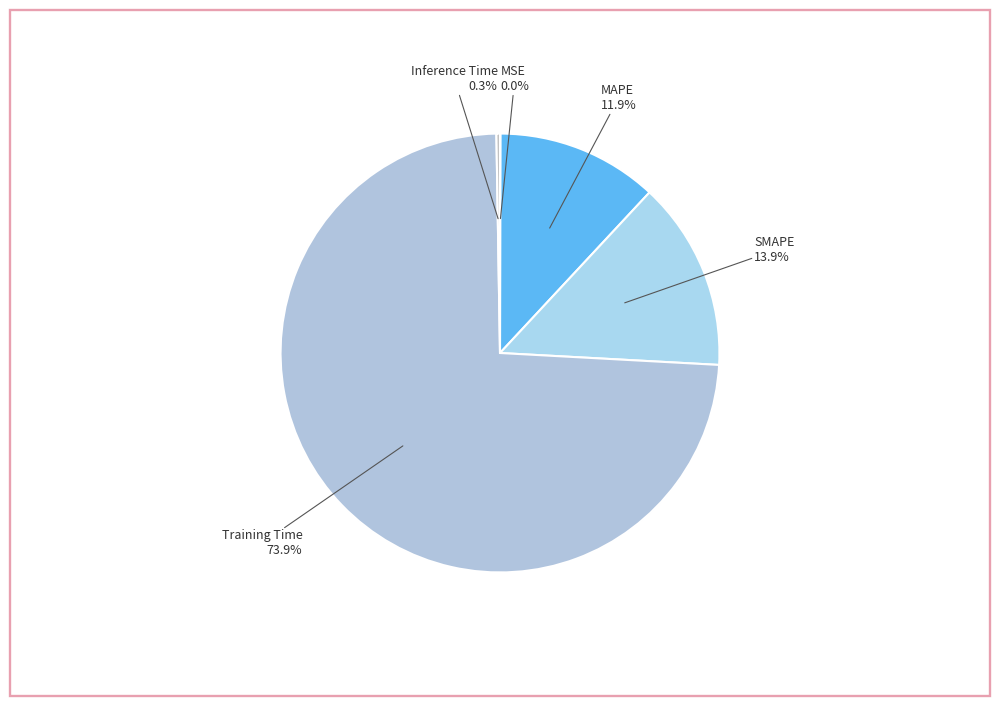

Is there any slice that represents more than half of the pie?

Yes